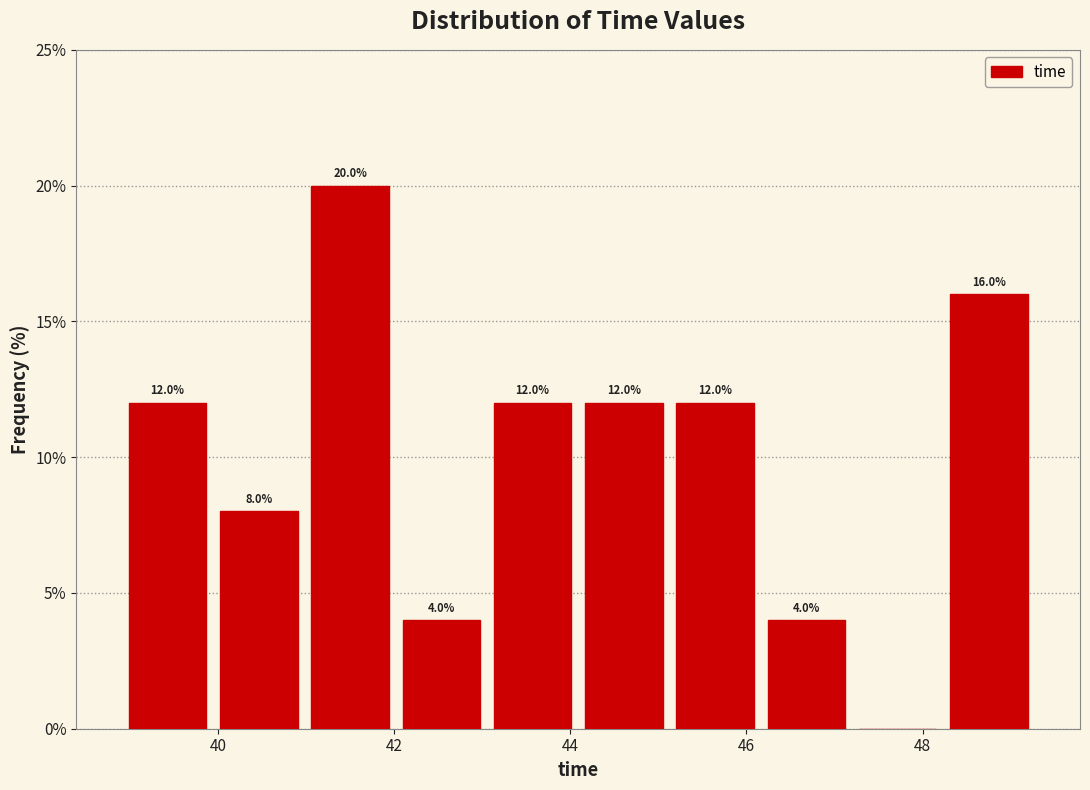

Which range on the x-axis has the tallest bar?

41.0 to 42.0